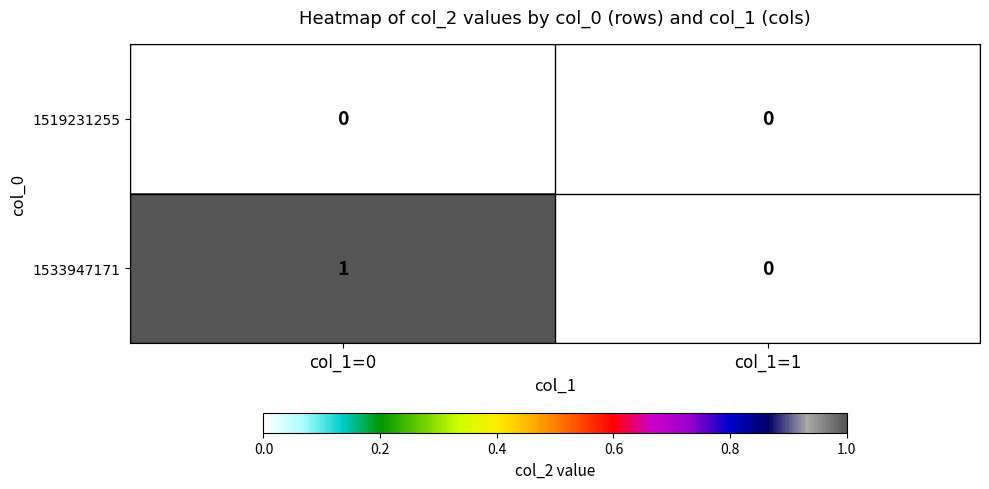

Reading left to right, list all the values displayed in this chart.

1519231255: 0	0
1533947171: 1	0